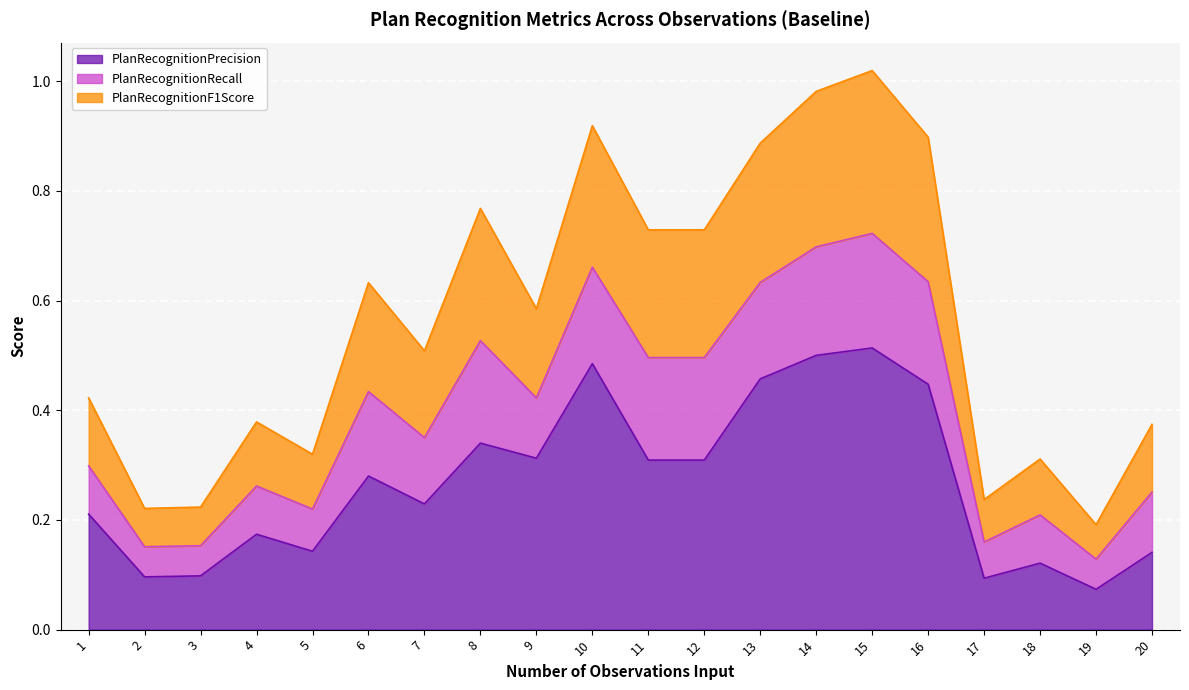

At how many categories does at least one series exceed 0?

20